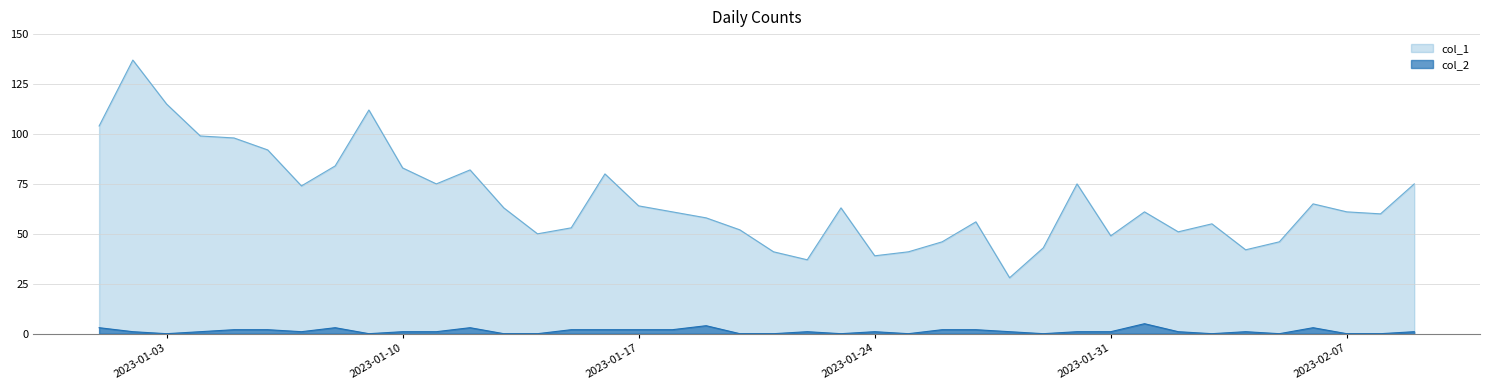

What are all the series names shown in the legend?

col_1, col_2